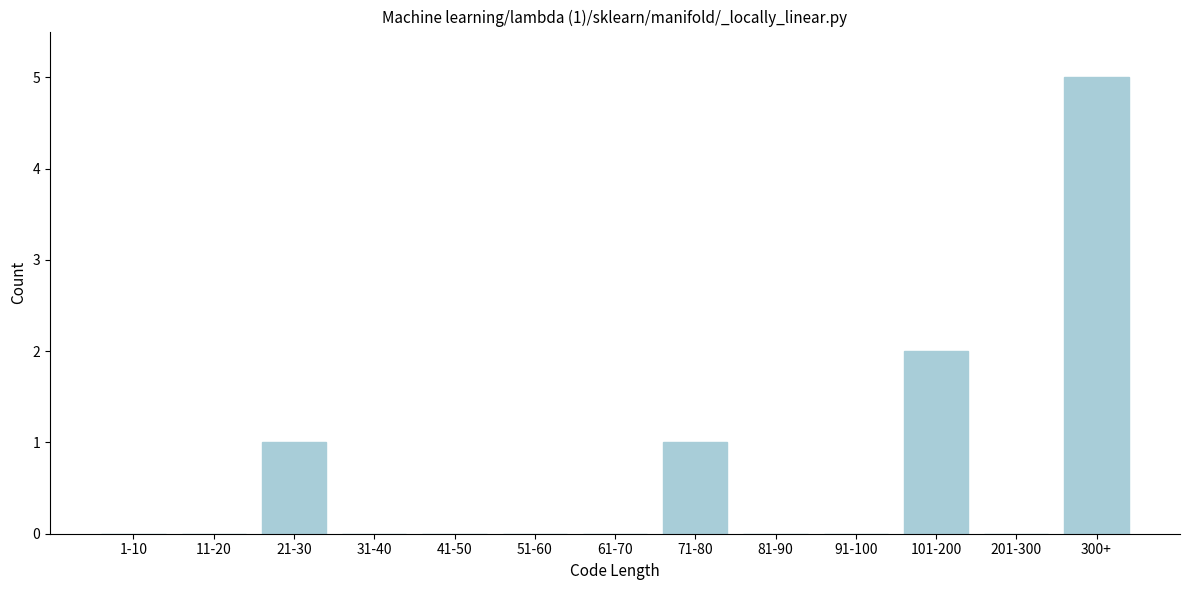

Reading left to right, extract all data points from this chart.

1-10=0	11-20=0	21-30=1	31-40=0	41-50=0	51-60=0	61-70=0	71-80=1	81-90=0	91-100=0	101-200=2	201-300=0	300+=5